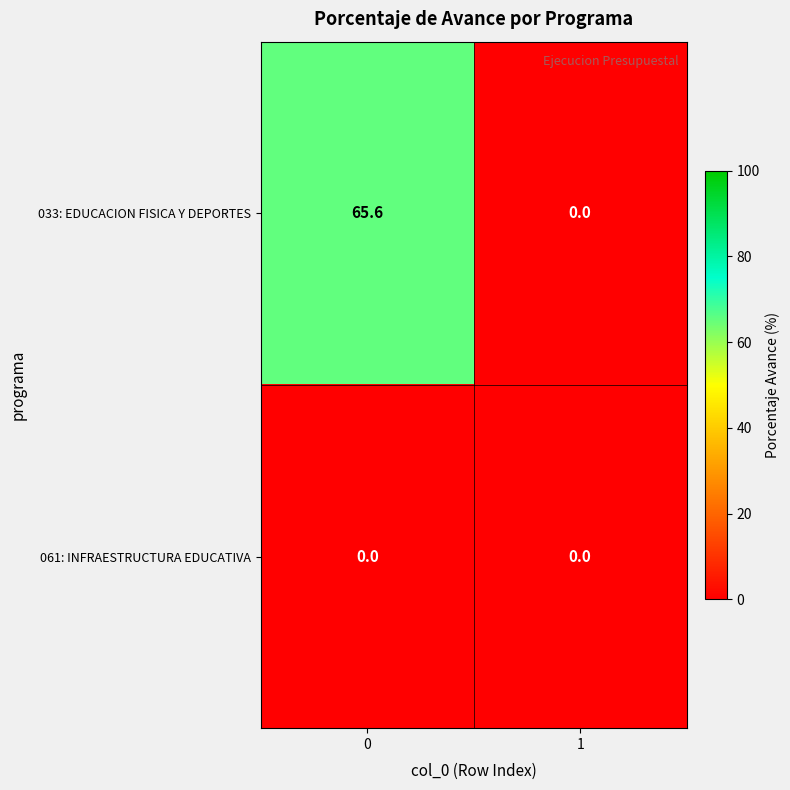

The 061: INFRAESTRUCTURA EDUCATIVA series shows 0.0 at 0. True or false?

True